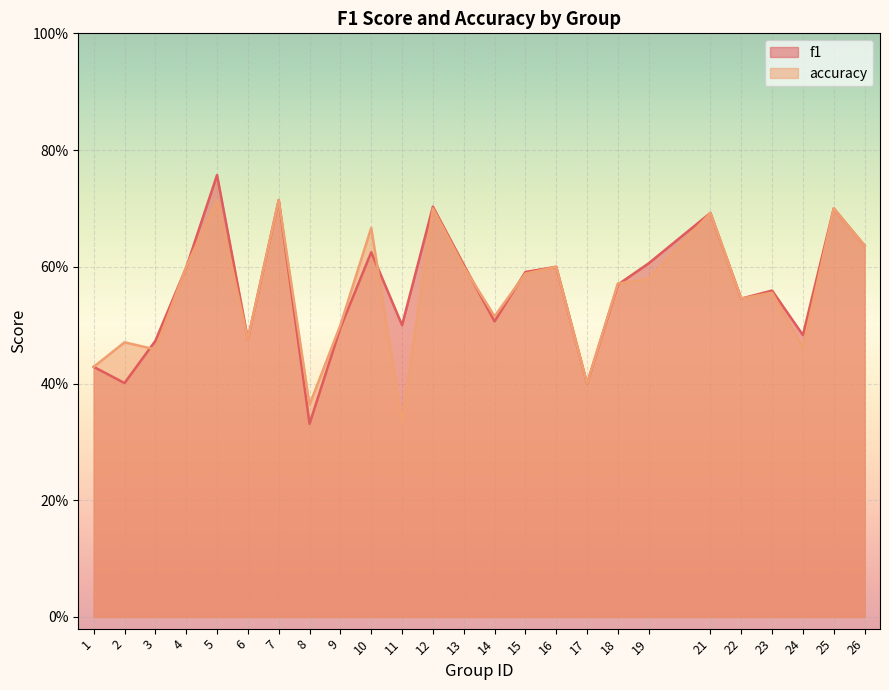

What are all the series names shown in the legend?

f1, accuracy